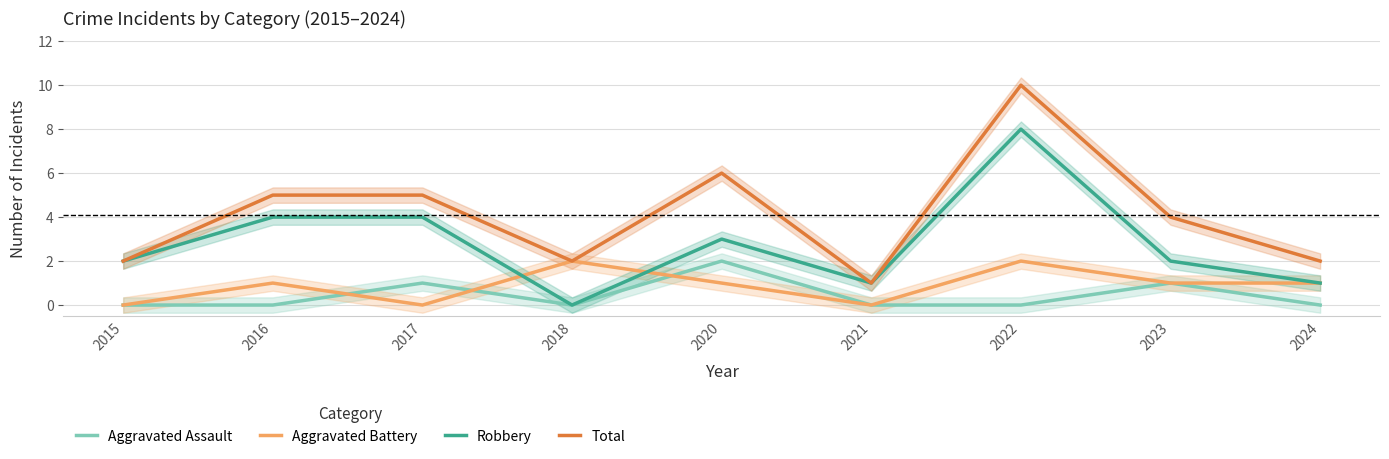

Which series has the largest total across all categories?

Total